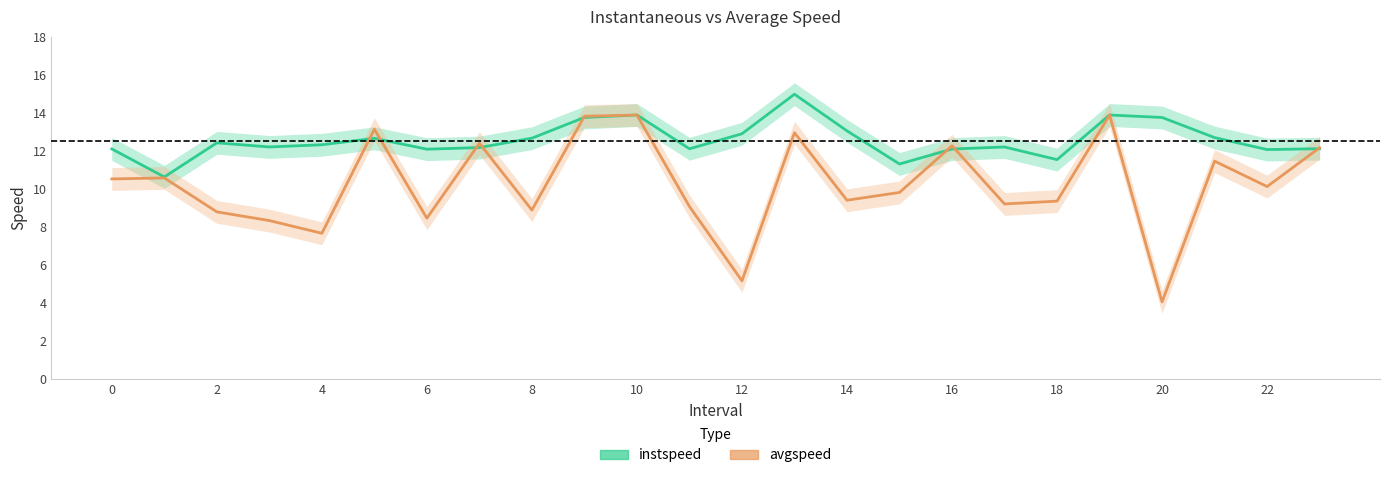

What is the lowest value of the avgspeed series?

4.1